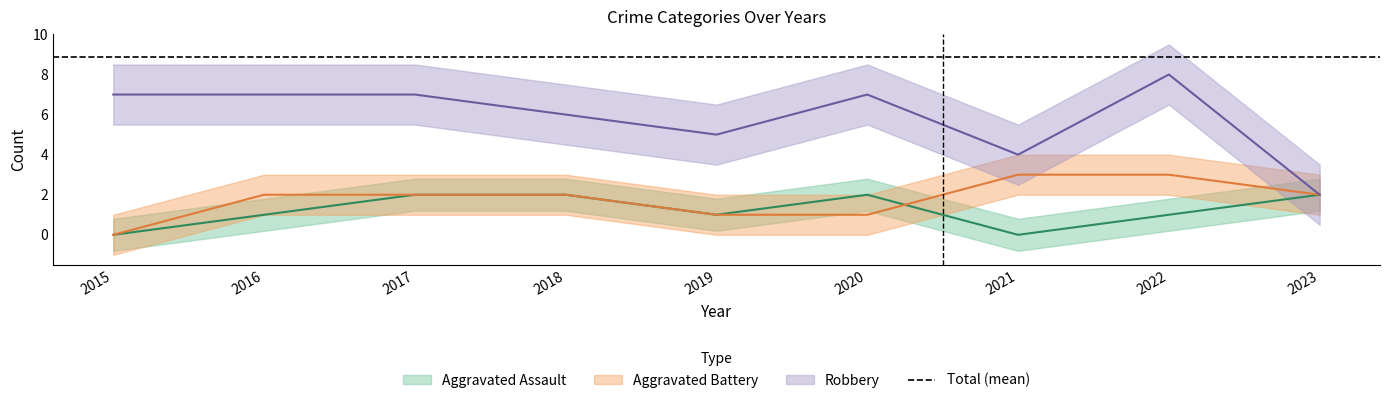

What is the value of the Aggravated Battery point at the 6th from the left?

1